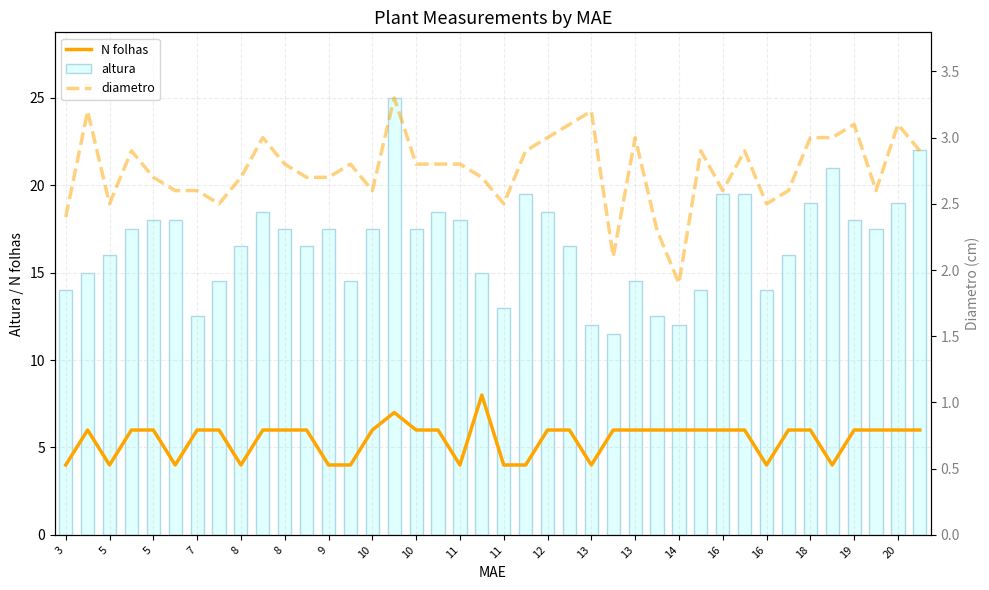

Are the bars grouped side by side (vs. stacked)?

Yes